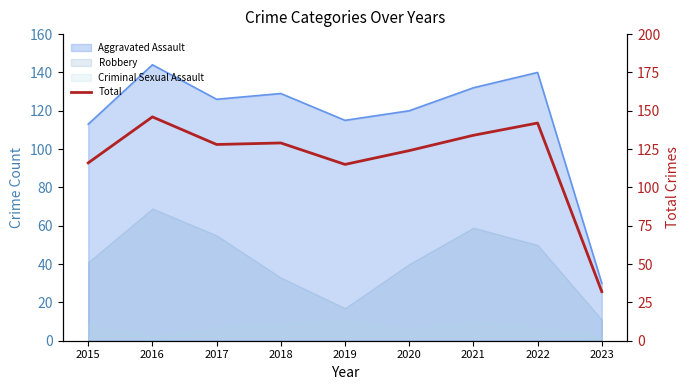

Rank the categories by value from lowest to highest.

2023, 2019, 2015, 2020, 2017, 2018, 2021, 2022, 2016